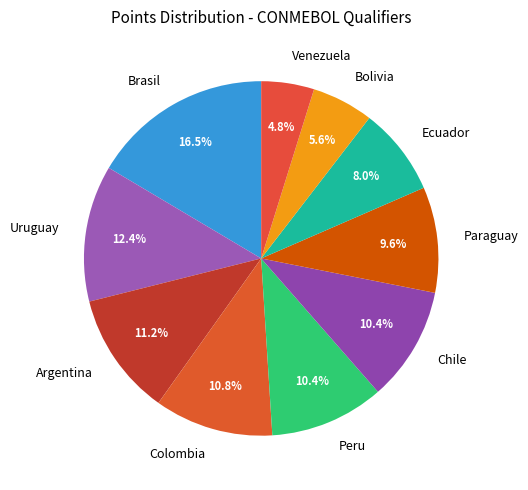

The Bolivia slice represents 6% of the pie. True or false?

True